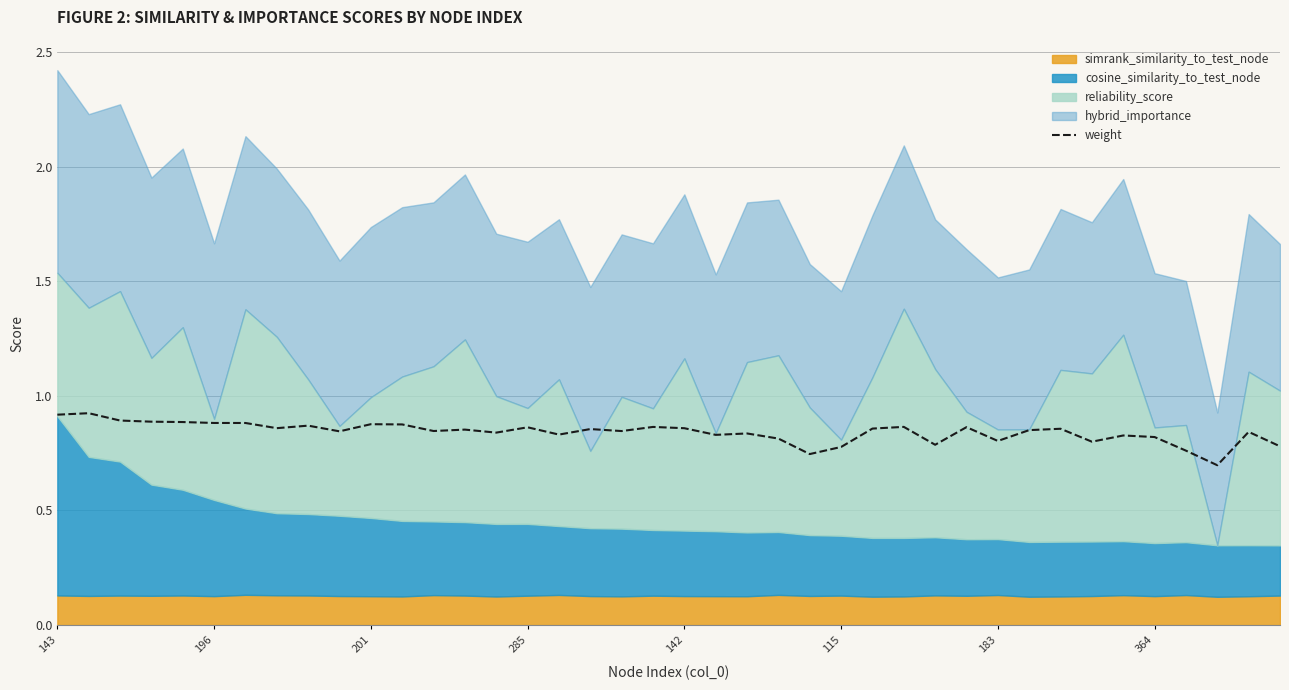

The weight series shows 1.1 at 183. True or false?

False